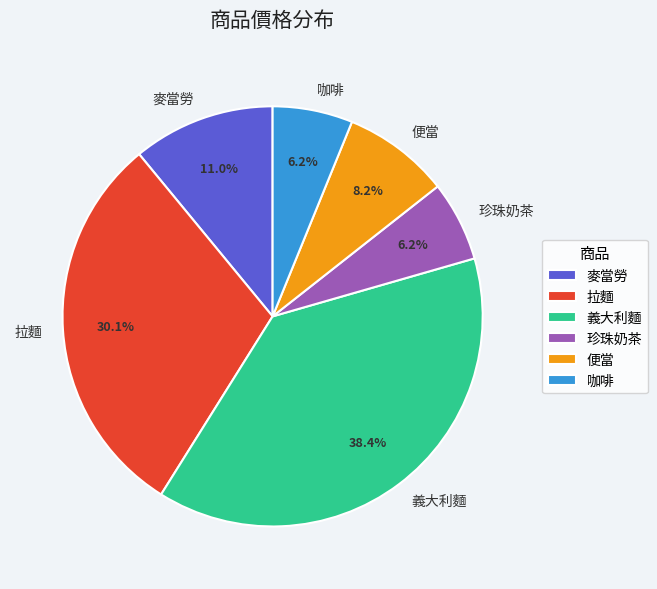

How many slices are in this pie chart?

6